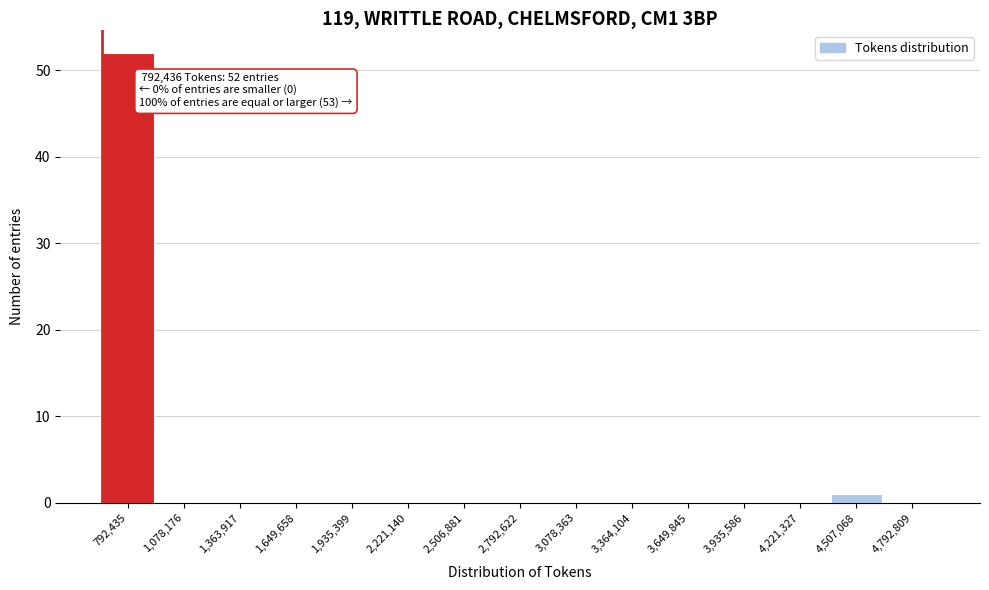

Reading right to left, list all the values displayed in this chart.

4,792,809=0	4,507,068=1	4,221,327=0	3,935,586=0	3,649,845=0	3,364,104=0	3,078,363=0	2,792,622=0	2,506,881=0	2,221,140=0	1,935,399=0	1,649,658=0	1,363,917=0	1,078,176=0	792,435=52